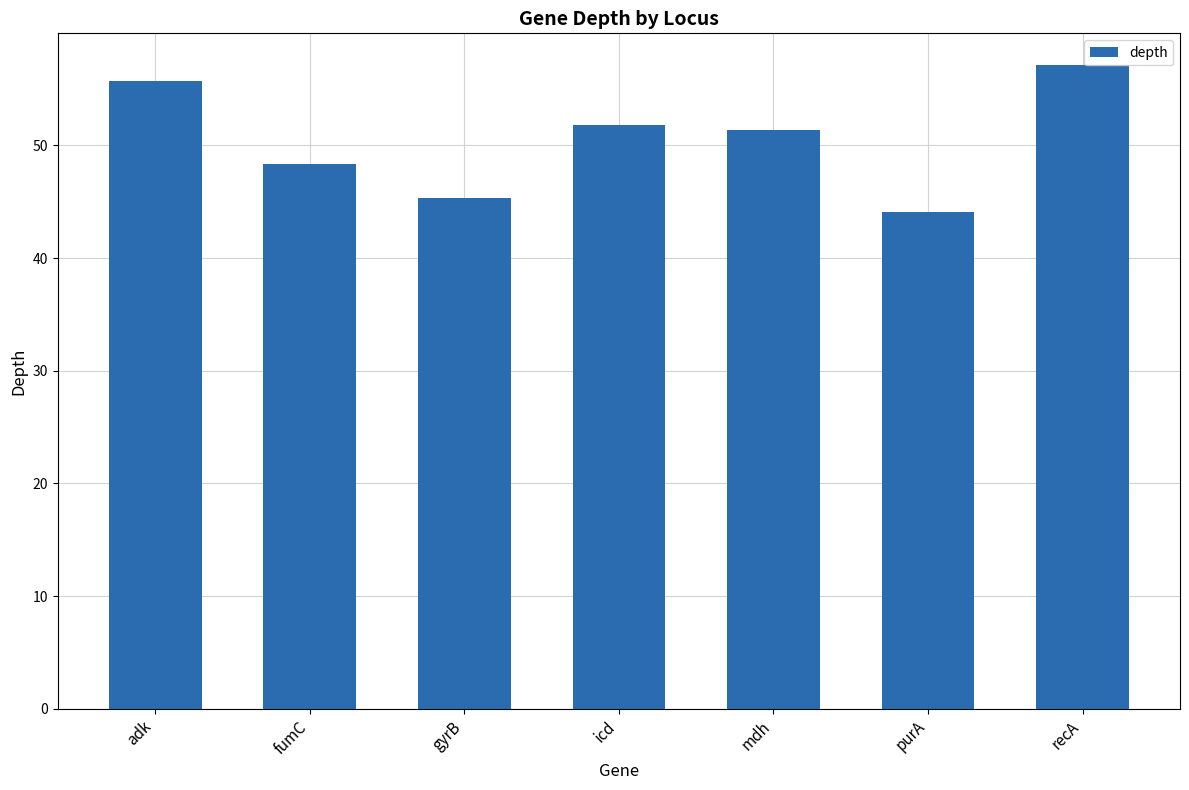

Which label corresponds to the largest value in the chart?

recA